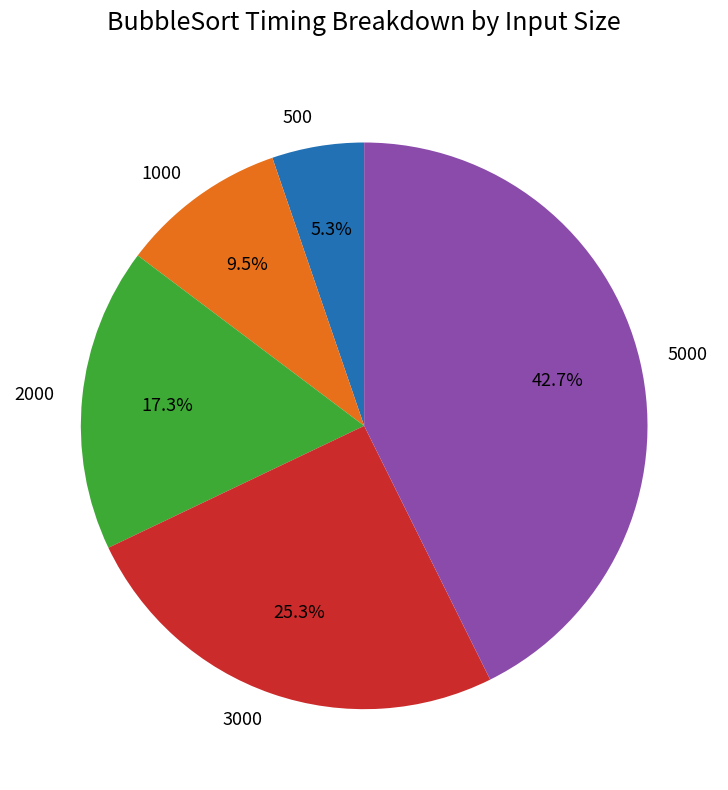

Rank the categories by value from lowest to highest.

500, 1000, 2000, 3000, 5000